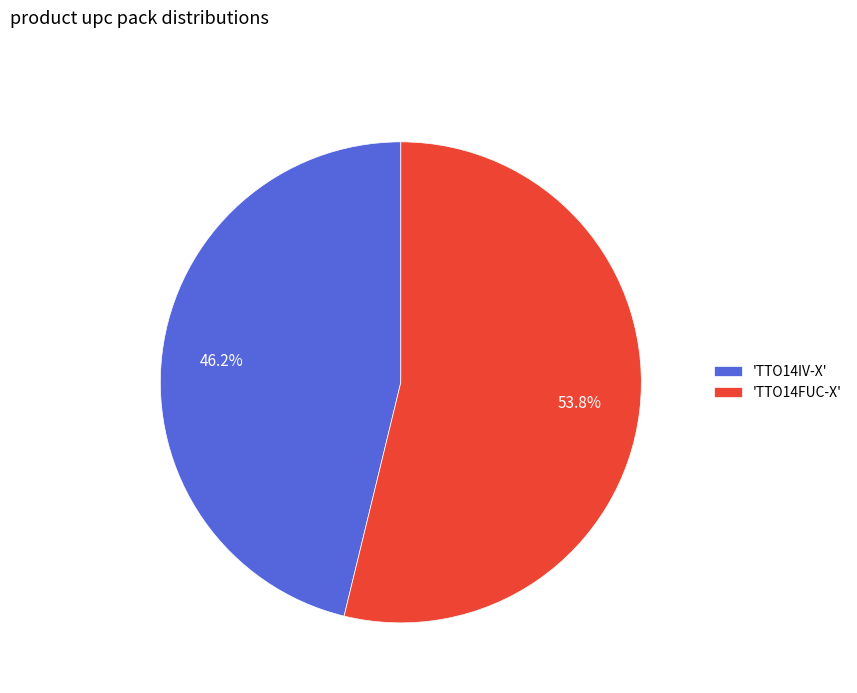

Rank the categories by value from lowest to highest.

'TTO14IV-X', 'TTO14FUC-X'